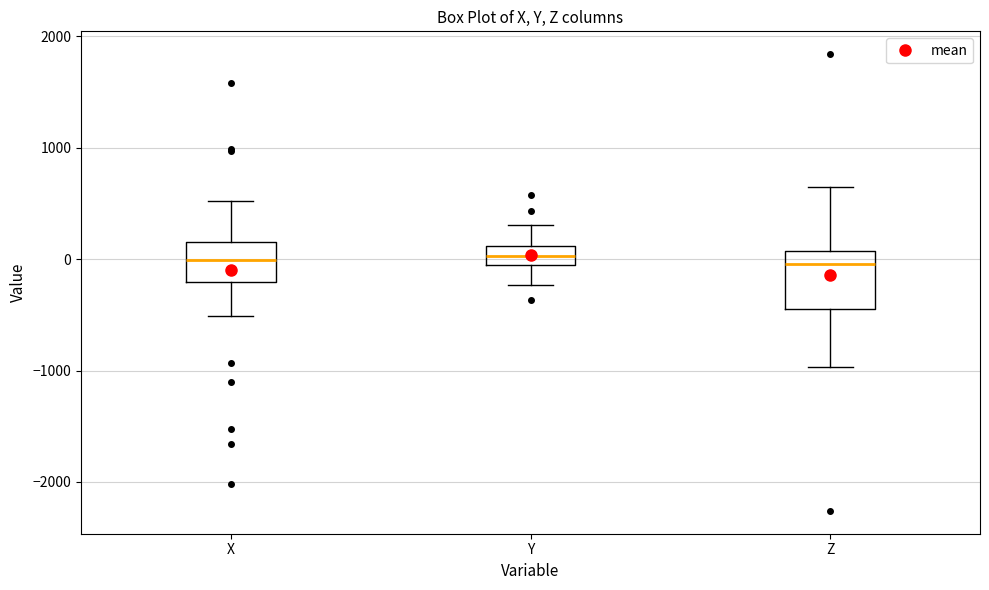

Reading left to right, transcribe this box plot: for each box, give where its median line is, the range the box spans, and where its two whiskers end, as read against the y-axis. The values are not printed on the chart, so give them approximately, as read against the axis.

X: median 0, box -200 to 200, whiskers -500 to 500
Y: median 0, box -100 to 100, whiskers -200 to 300
Z: median 0, box -400 to 100, whiskers -1000 to 700